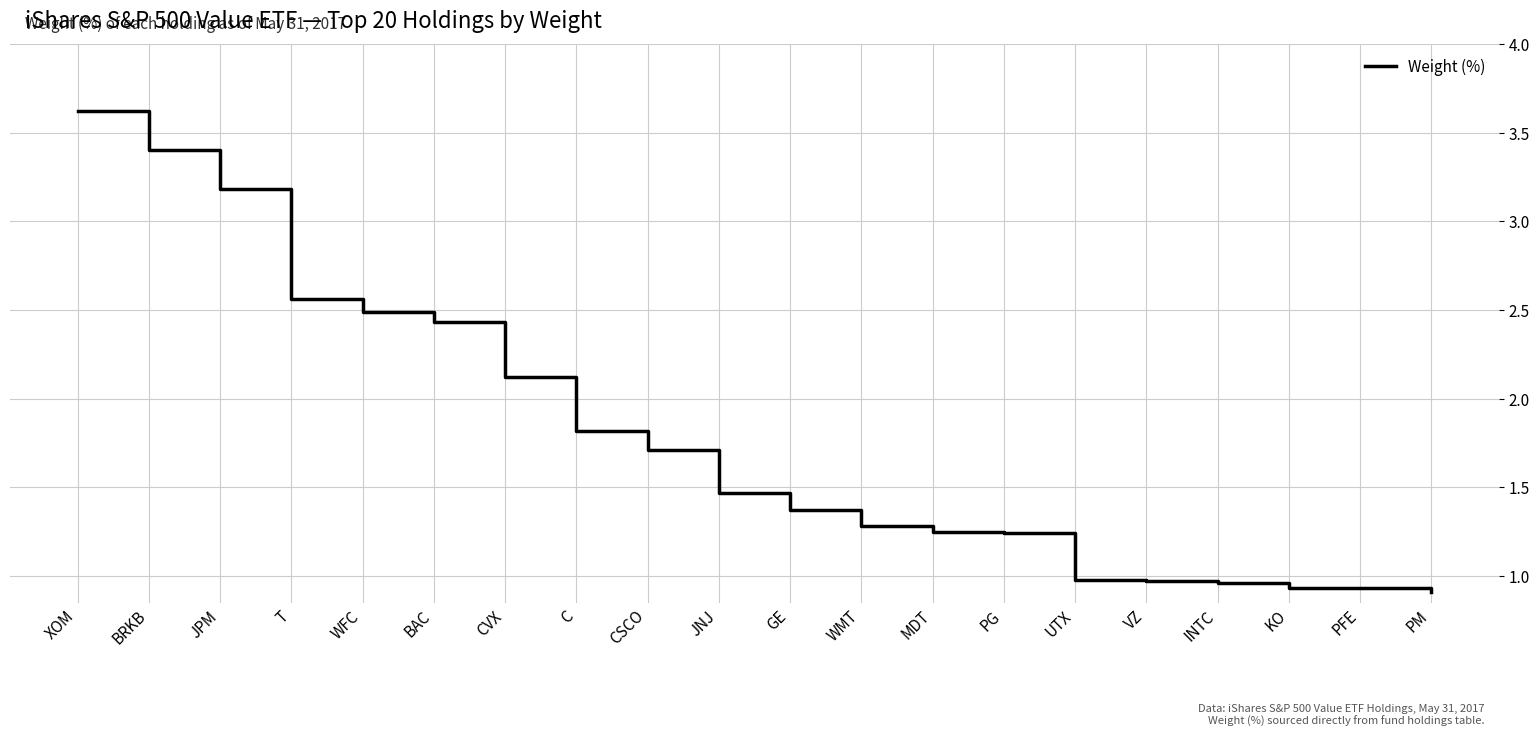

What is the difference between the maximum and minimum values?

2.7